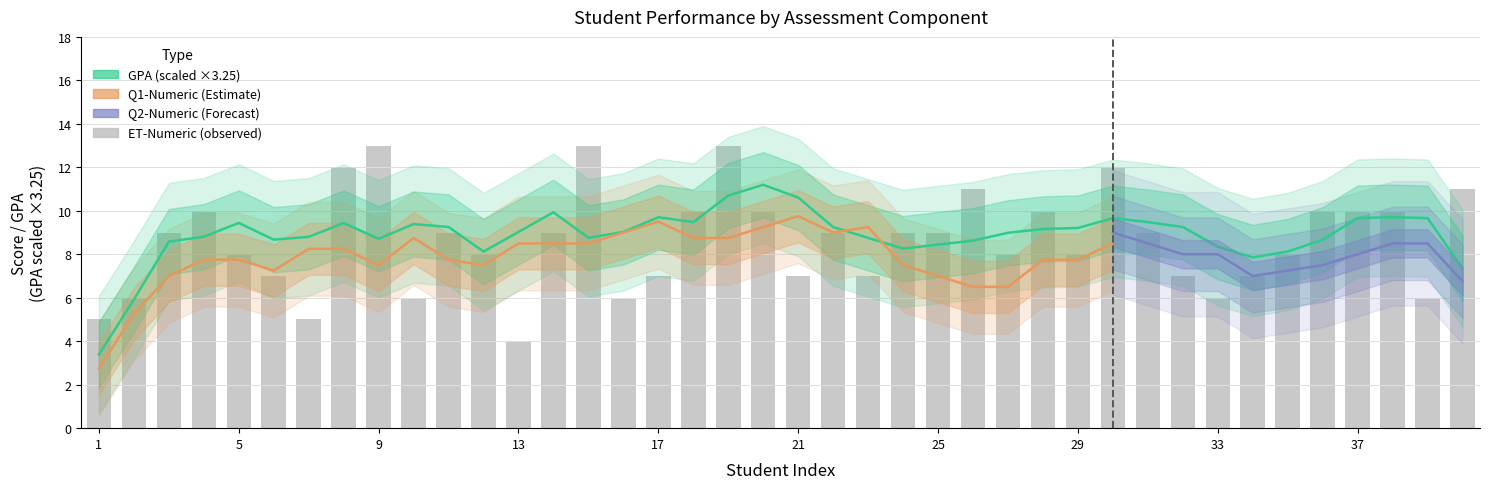

Are the bars horizontal?

No